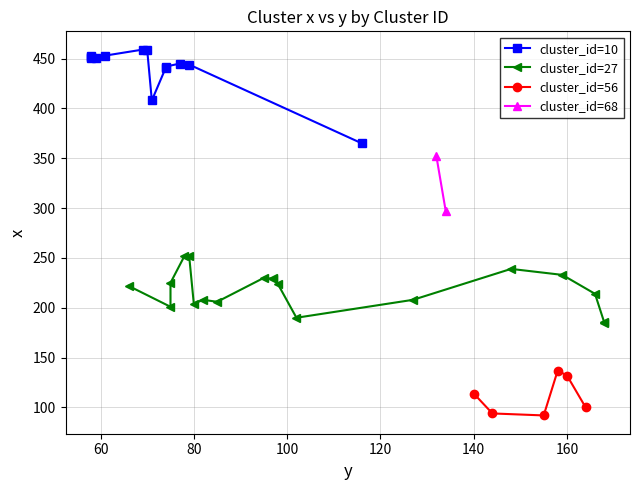

How many interior local valleys does the cluster_id=56 series have?

1